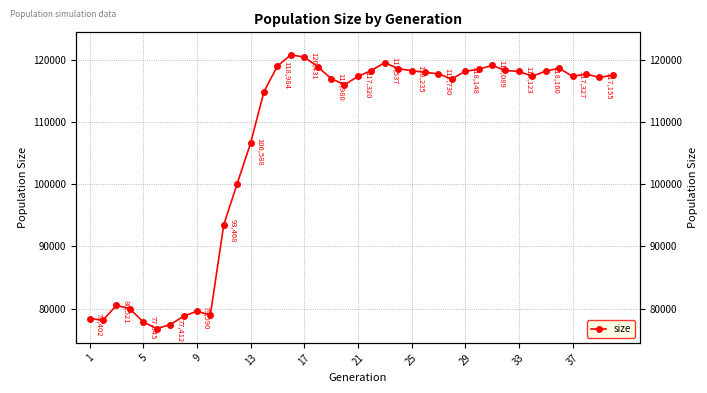

How many data points are less than 117355?

20